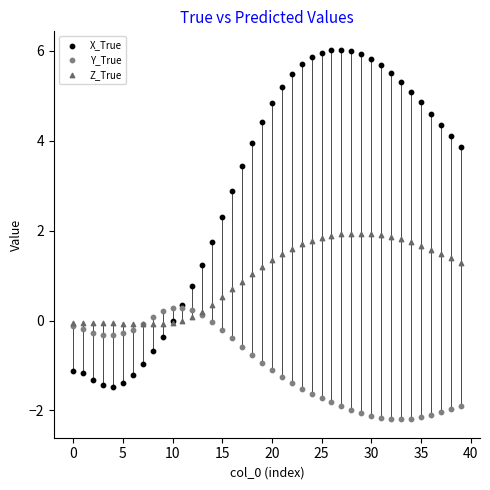

Which series contains the lowest Y value?

Y_True